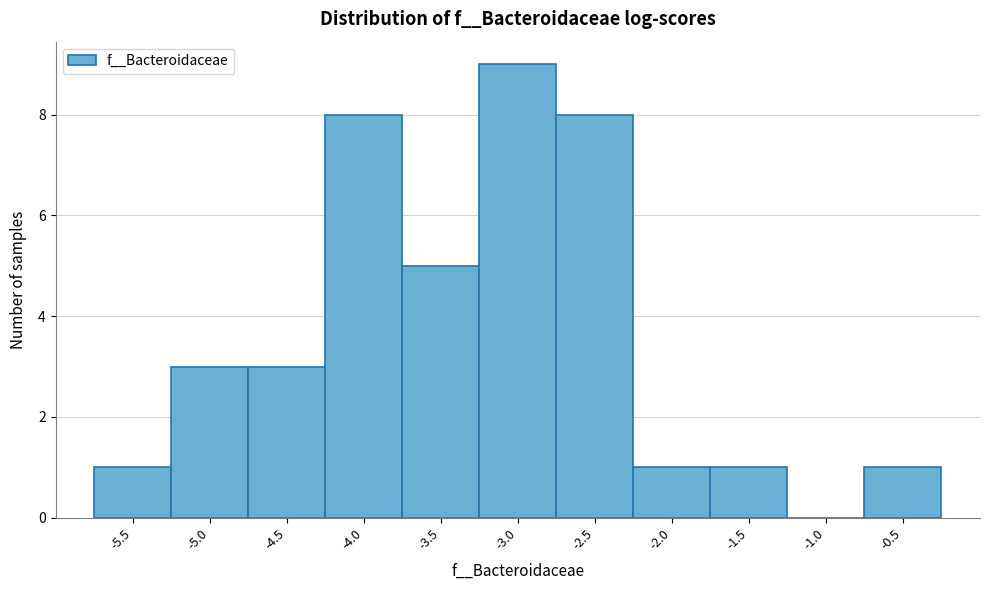

Reading right to left, list all the values displayed in this chart.

-0.5=1	-1.0=0	-1.5=1	-2.0=1	-2.5=8	-3.0=9	-3.5=5	-4.0=8	-4.5=3	-5.0=3	-5.5=1